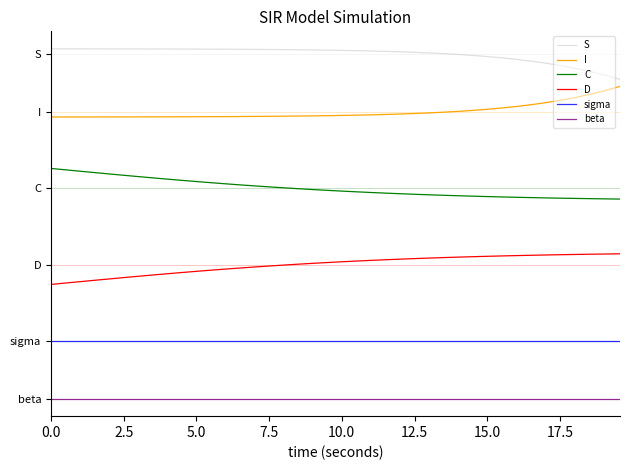

Rank the series by their average value, from highest to lowest.

S, I, C, D, sigma, beta